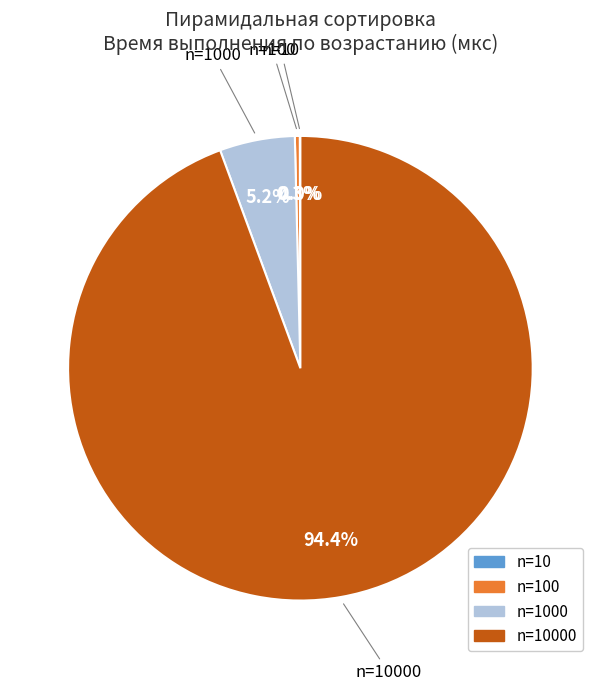

Is there any slice that represents more than half of the pie?

Yes